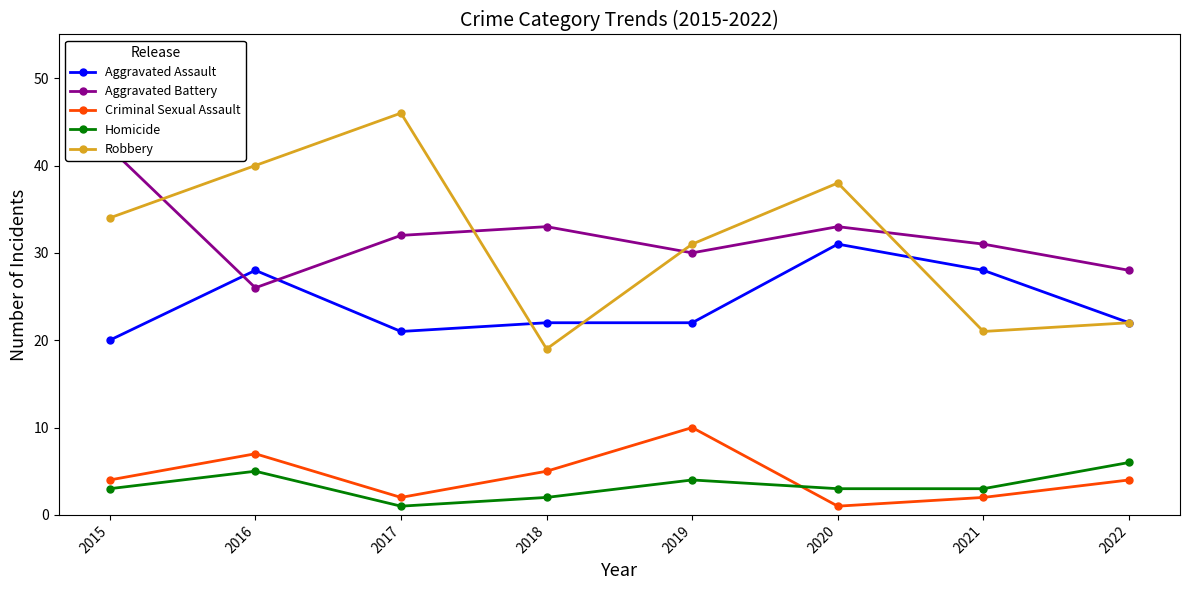

The Robbery series shows 40 at 2016. True or false?

True